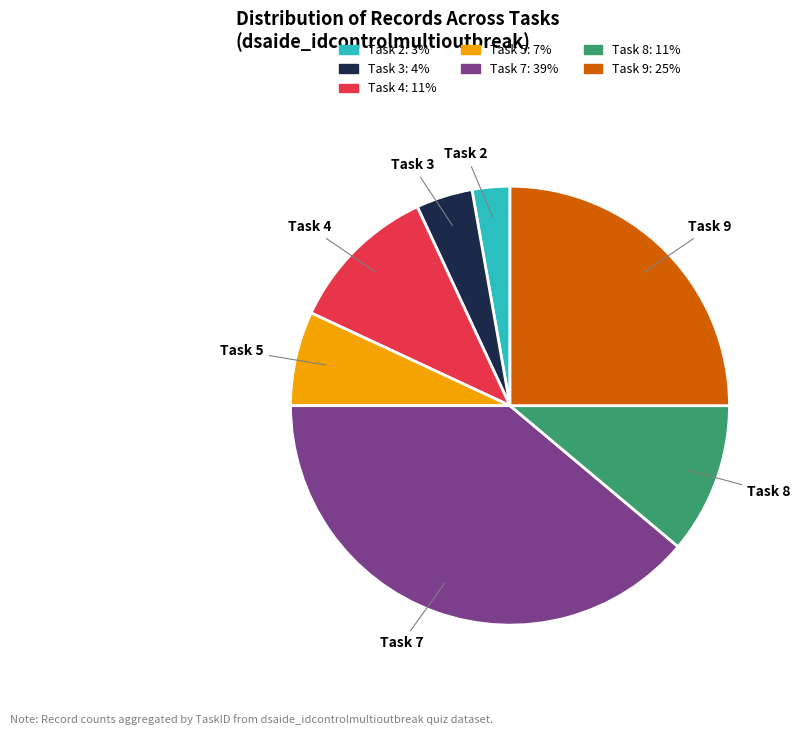

Is it true that Task 3 is 16% of the pie?

False